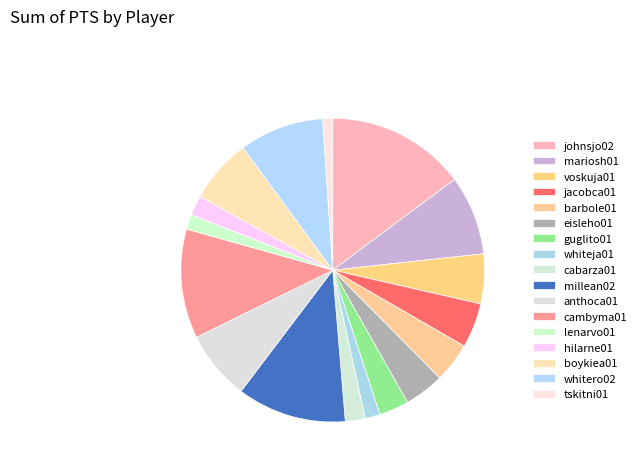

How many slices are in this pie chart?

17